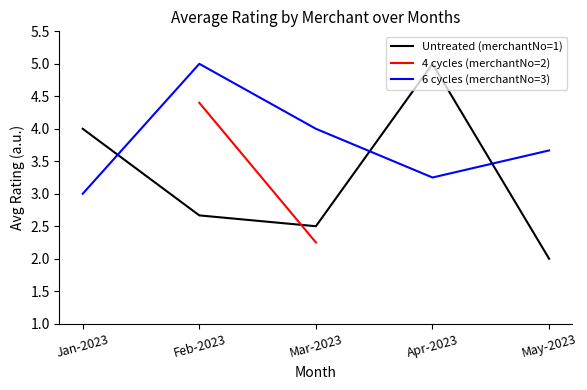

How many series are shown in this chart?

3